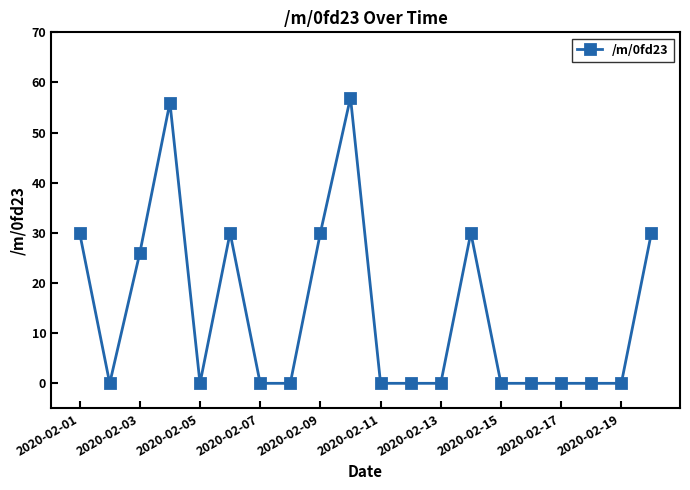

What is the value of the 9th point from the left?

30